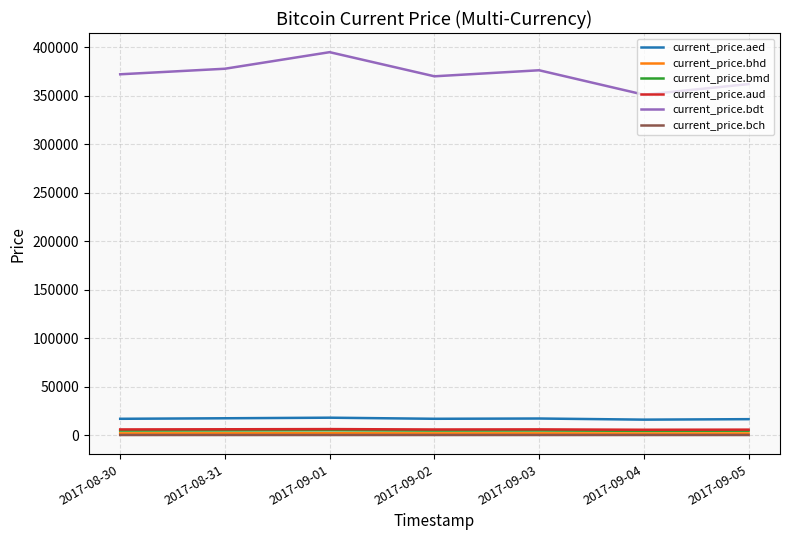

What is the average value of the current_price.bch series?

8.0